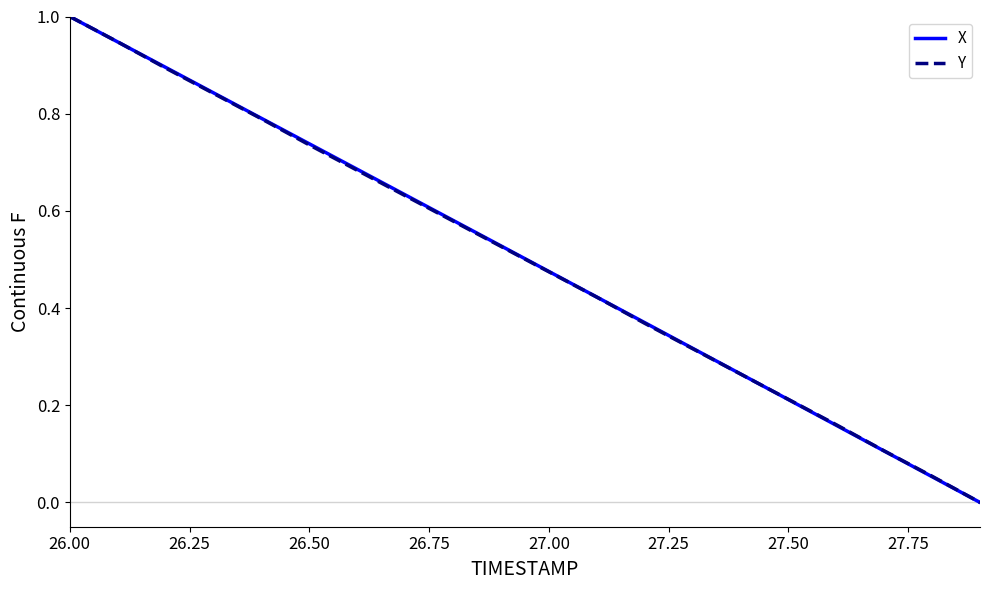

What is the maximum value shown in the chart?

1.0